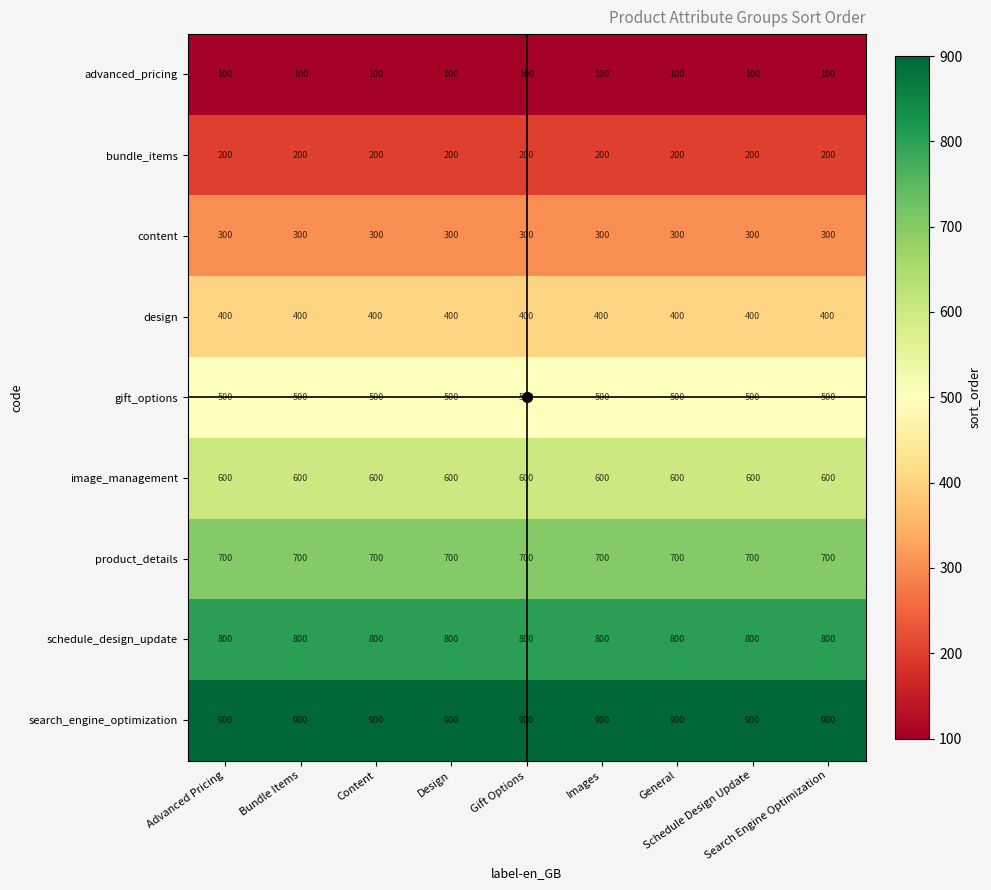

What is the sum of all search_engine_optimization values?

8100